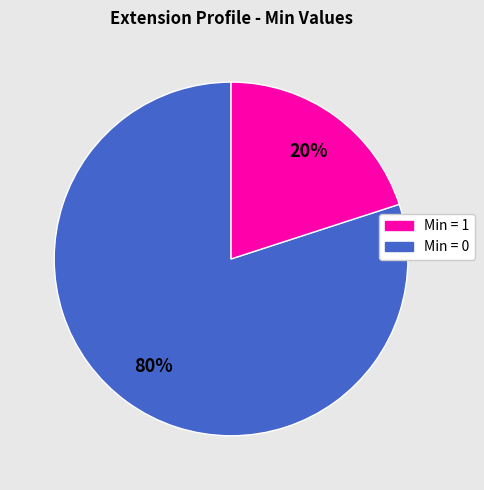

To the nearest percent, what is the average slice percentage?

50%